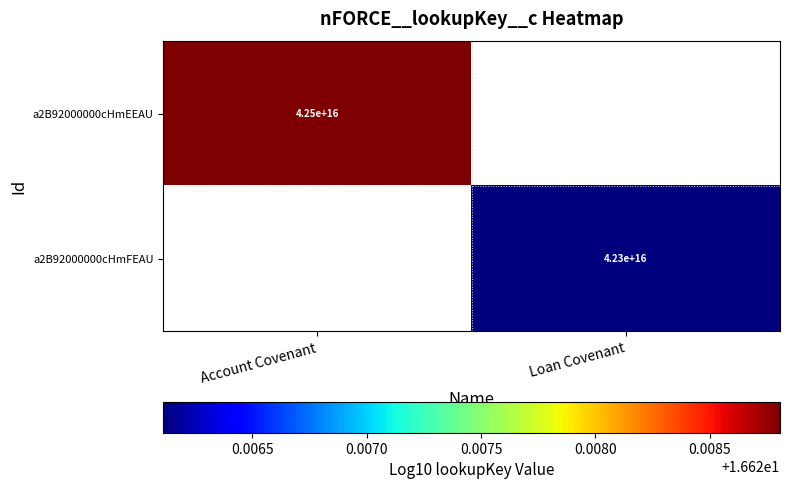

Which category has the lowest value in the a2B92000000cHmEEAU series?

Account Covenant